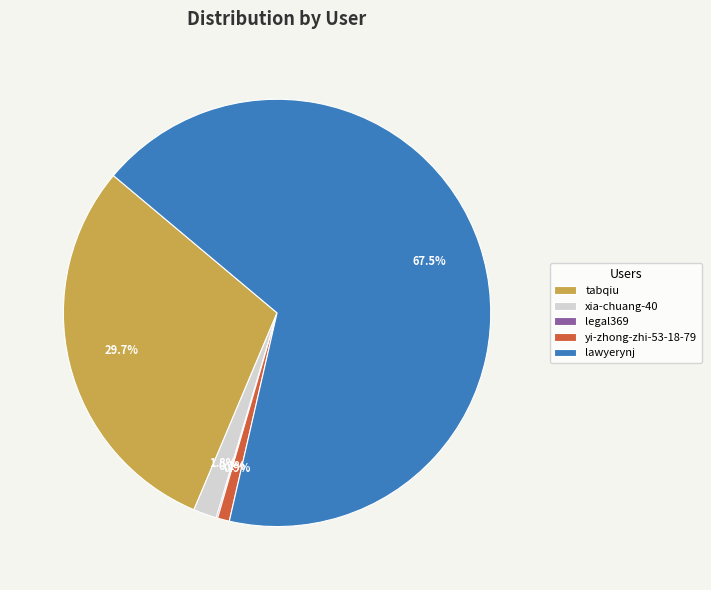

What is the ratio of the value at tabqiu to the value at lawyerynj?

0.4